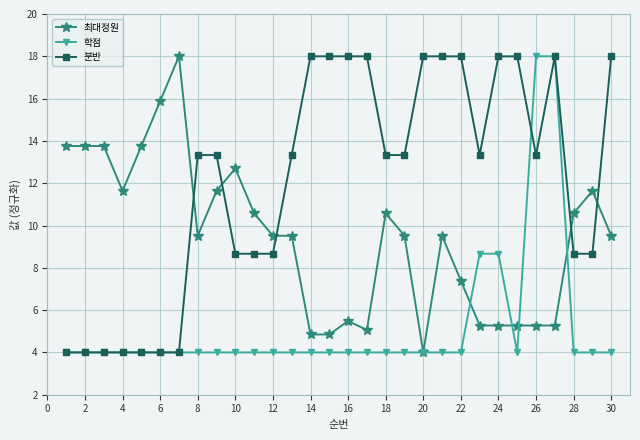

True or false: 최대정원 and 분반 cross at least once.

True